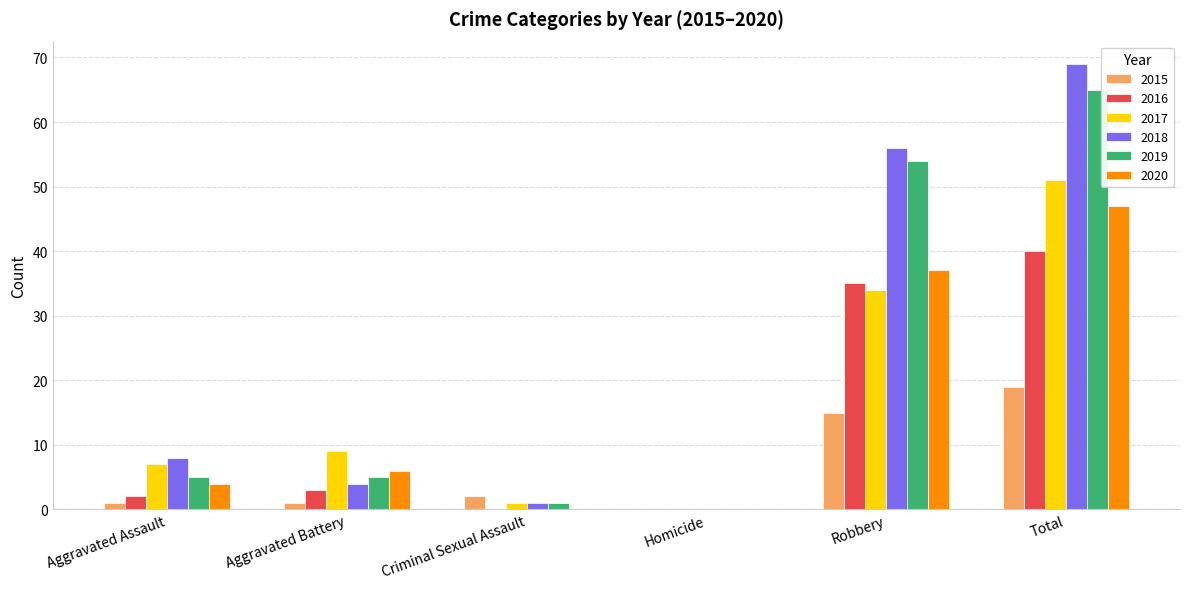

What is the approximate value of 2016 at Robbery?

35